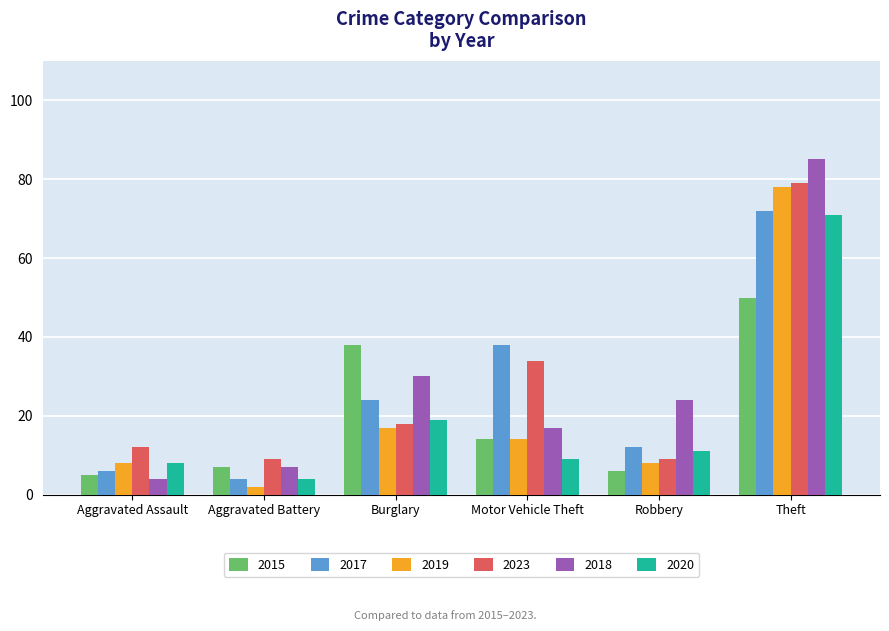

Reading left to right, extract all data points from this chart.

2015: Aggravated Assault=5	Aggravated Battery=7	Burglary=38	Motor Vehicle Theft=14	Robbery=6	Theft=50
2017: Aggravated Assault=6	Aggravated Battery=4	Burglary=24	Motor Vehicle Theft=38	Robbery=12	Theft=72
2019: Aggravated Assault=8	Aggravated Battery=2	Burglary=17	Motor Vehicle Theft=14	Robbery=8	Theft=78
2023: Aggravated Assault=12	Aggravated Battery=9	Burglary=18	Motor Vehicle Theft=34	Robbery=9	Theft=79
2018: Aggravated Assault=4	Aggravated Battery=7	Burglary=30	Motor Vehicle Theft=17	Robbery=24	Theft=85
2020: Aggravated Assault=8	Aggravated Battery=4	Burglary=19	Motor Vehicle Theft=9	Robbery=11	Theft=71